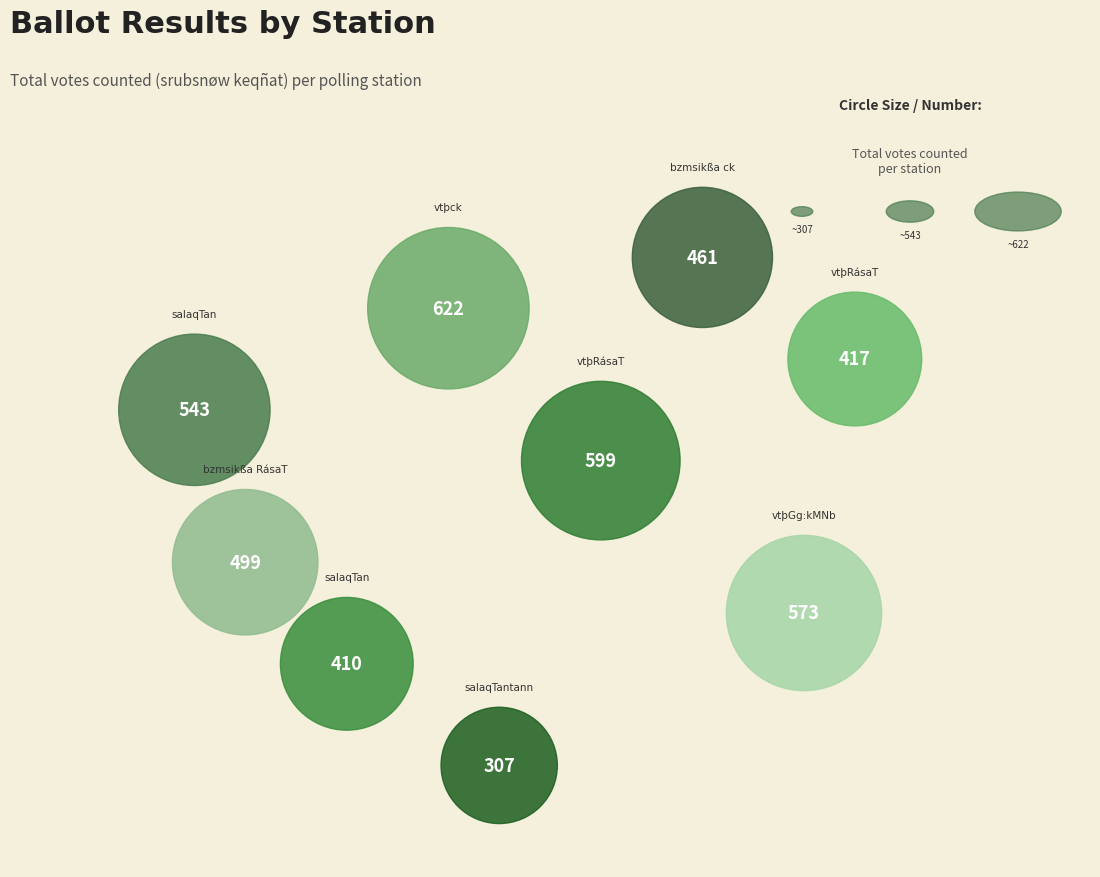

Approximately how many times larger is the value at vtþck compared to vtþGg:kMNb?

1.1